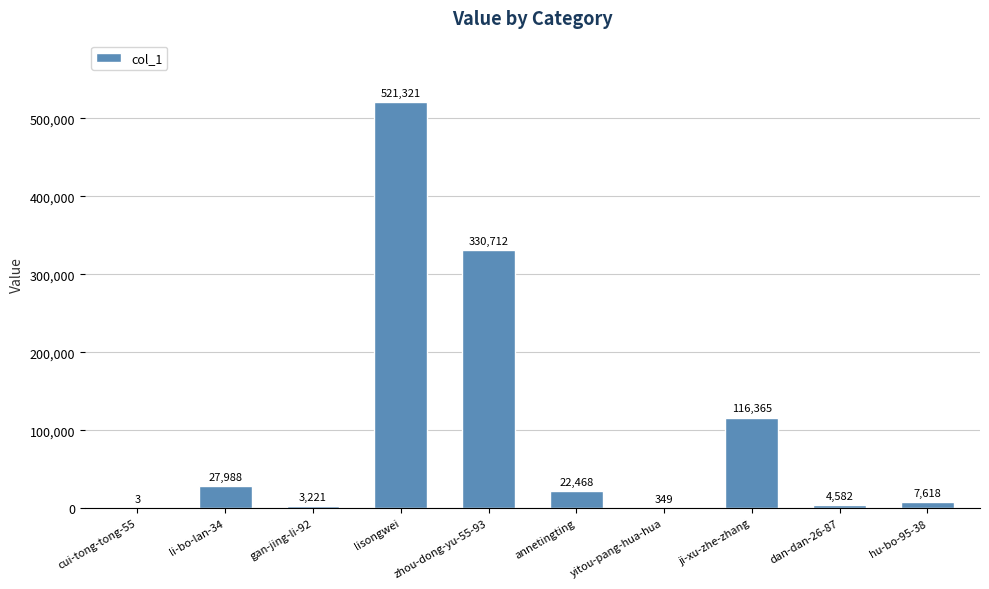

What is the maximum value shown in the chart?

521321